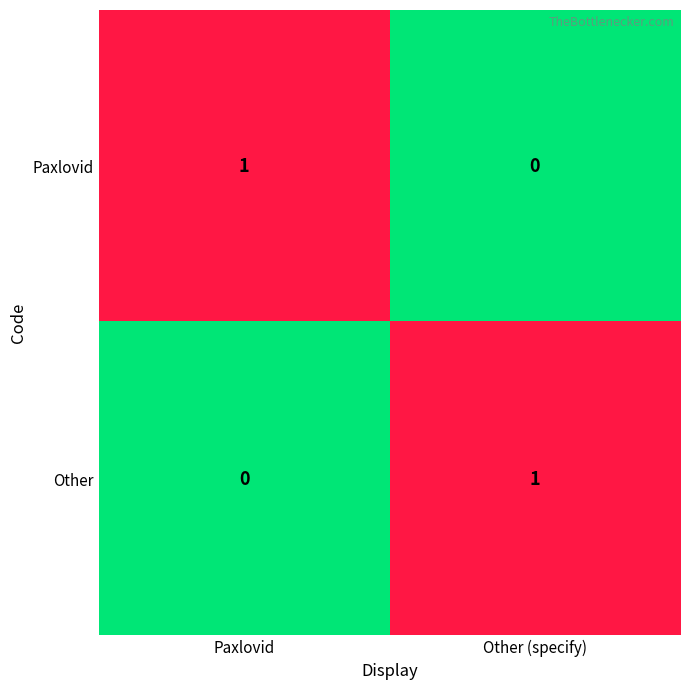

Which category has the highest value in the Paxlovid series?

Paxlovid